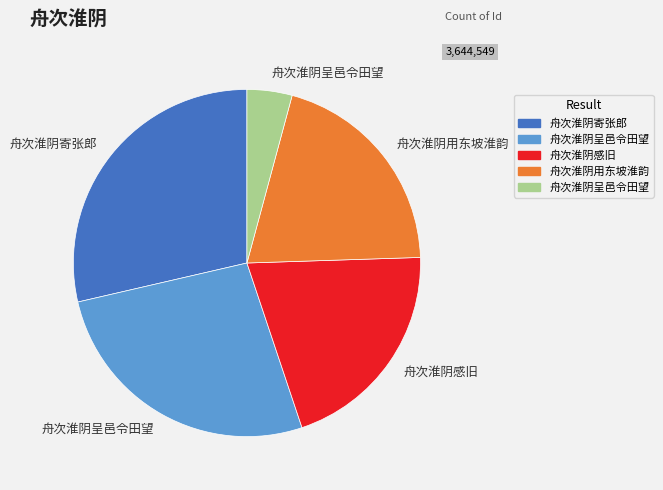

Is there a majority slice in this chart?

No